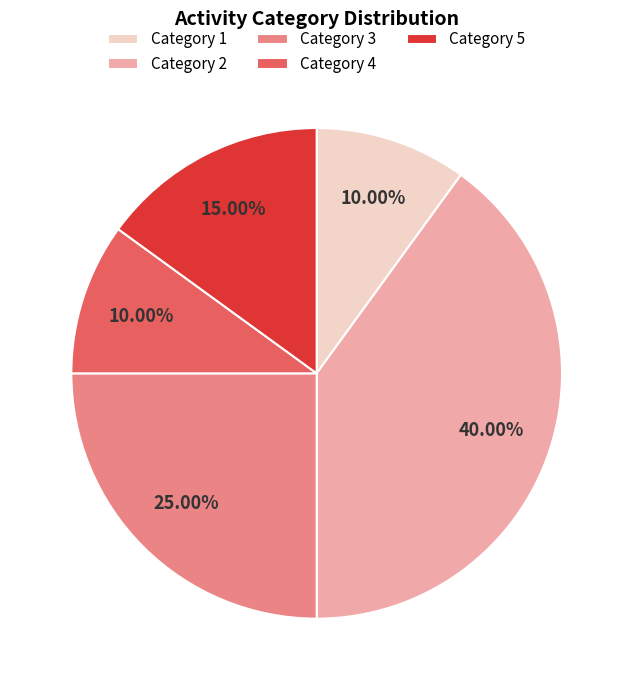

Does Category 5 represent more than half of the total?

No